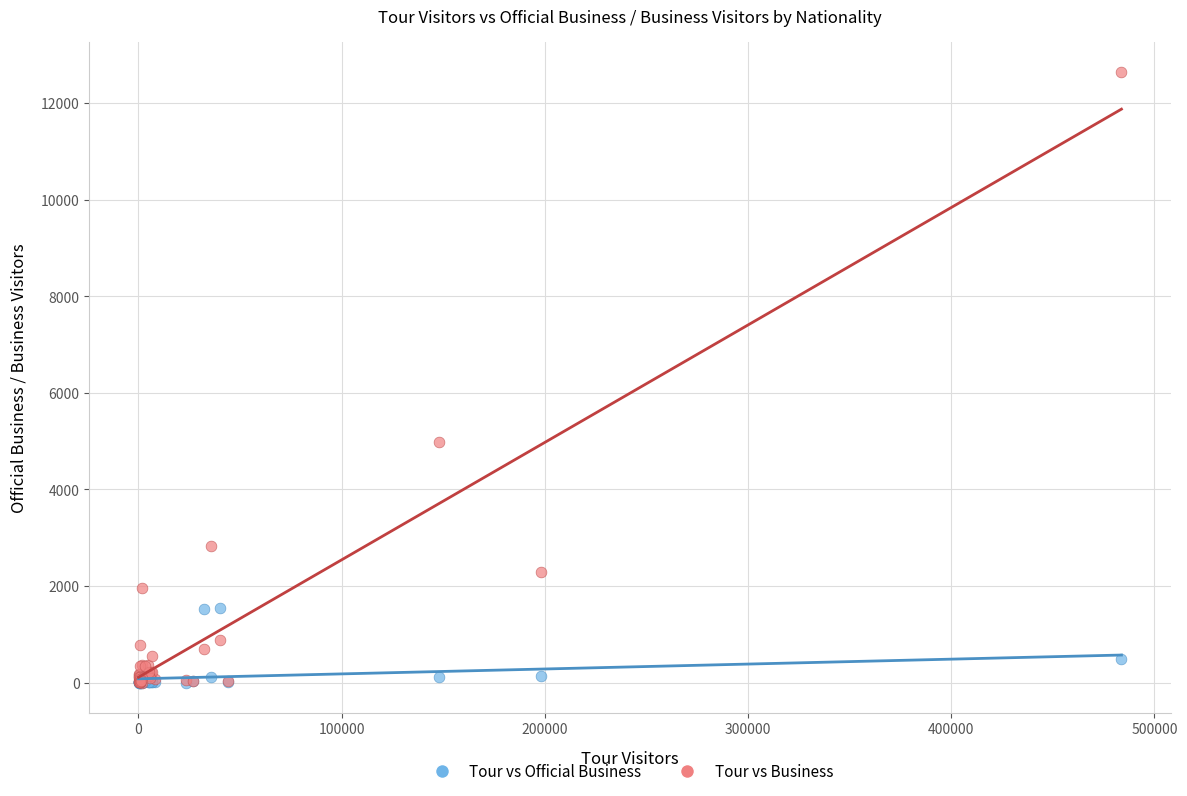

What are all the series names shown in the legend?

Tour vs Official Business, Tour vs Business